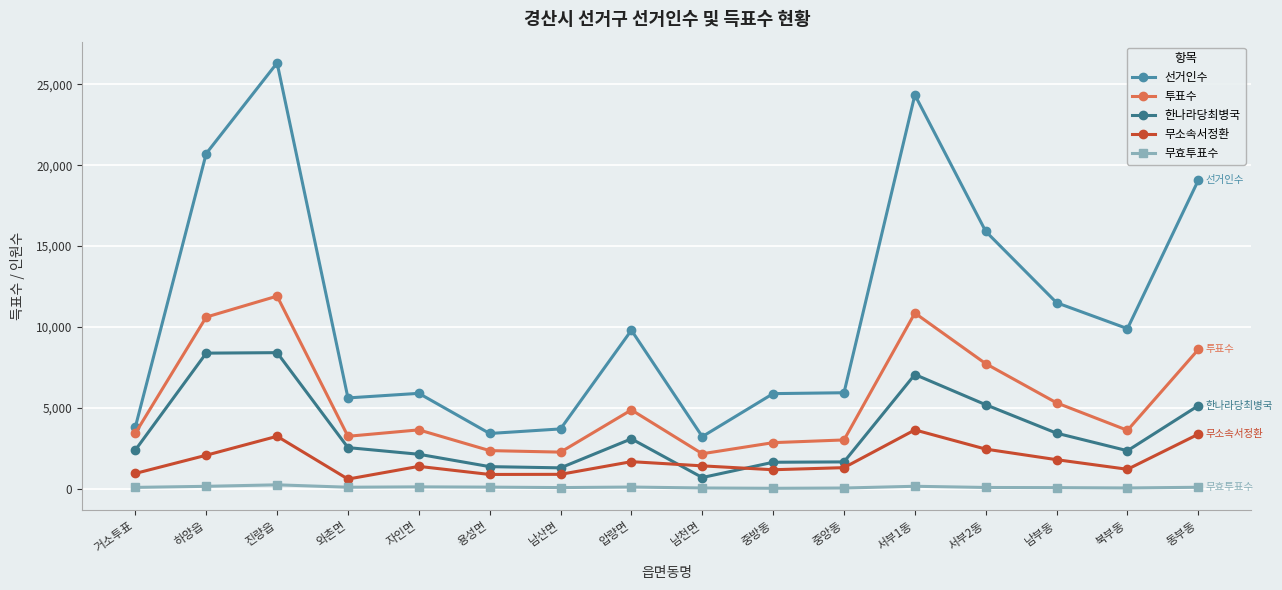

True or false: 한나라당최병국 and 선거인수 intersect in this chart.

False